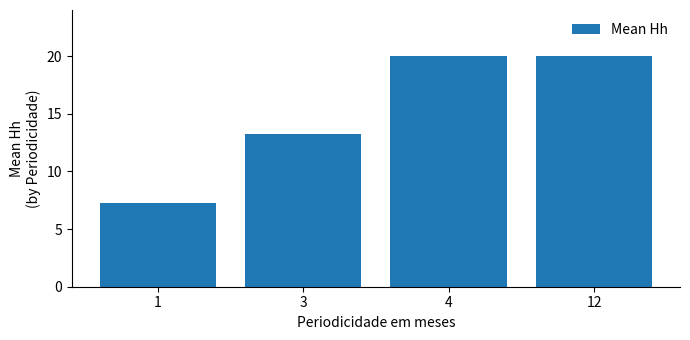

What is the minimum value shown in the chart?

7.2